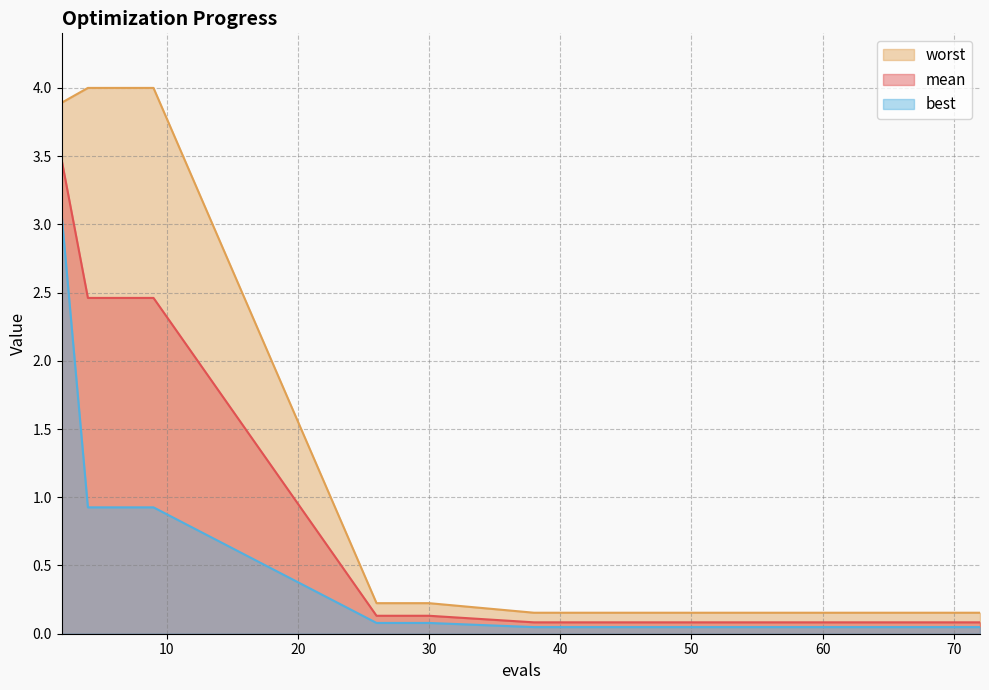

Reading right to left, transcribe all the data shown in this chart.

mean: 0.1	0.1	0.1	0.1	0.1	0.1	0.1	0.1	0.1	0.1	2.5	2.5	2.5	2.5	3.5
best: 0.0	0.0	0.0	0.0	0.0	0.0	0.0	0.0	0.1	0.1	0.9	0.9	0.9	0.9	3.1
worst: 0.2	0.2	0.2	0.2	0.2	0.2	0.2	0.2	0.2	0.2	4.0	4.0	4.0	4.0	3.9